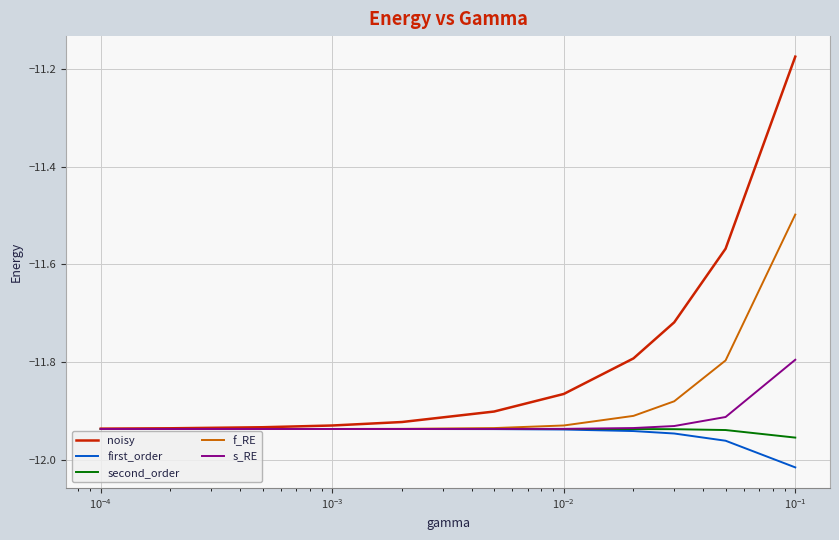

What is the maximum value for f_RE?

-11.5